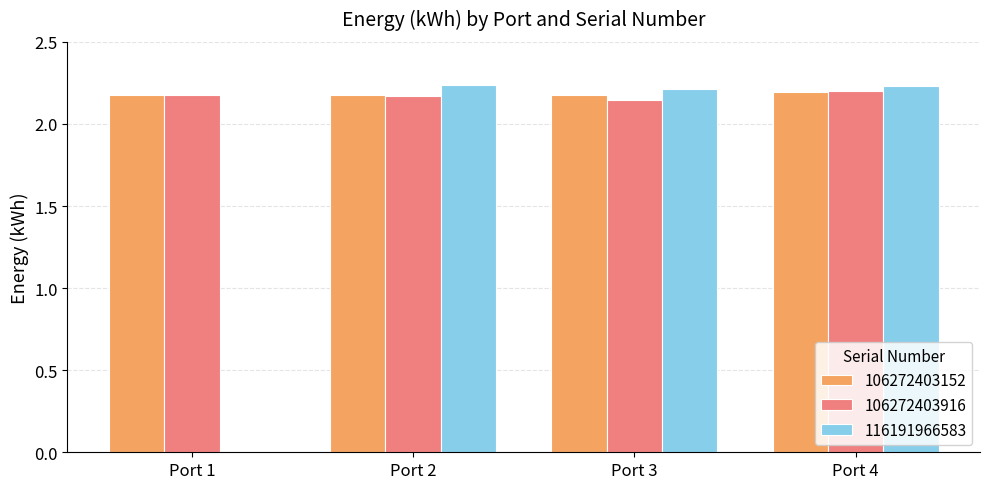

What is the sum of all 106272403916 values?

8.7